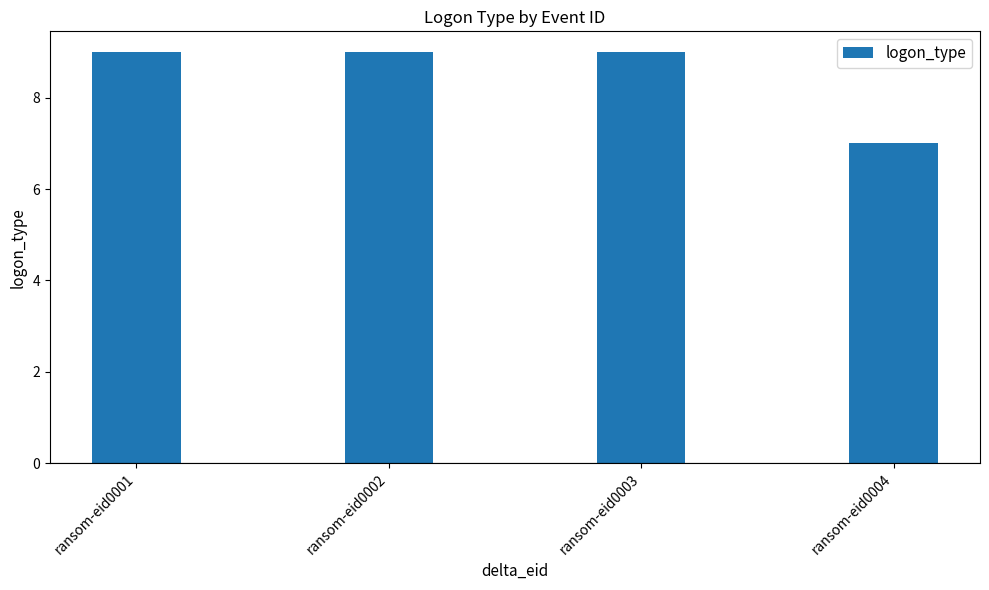

Which category has the lowest value across all series?

ransom-eid0004